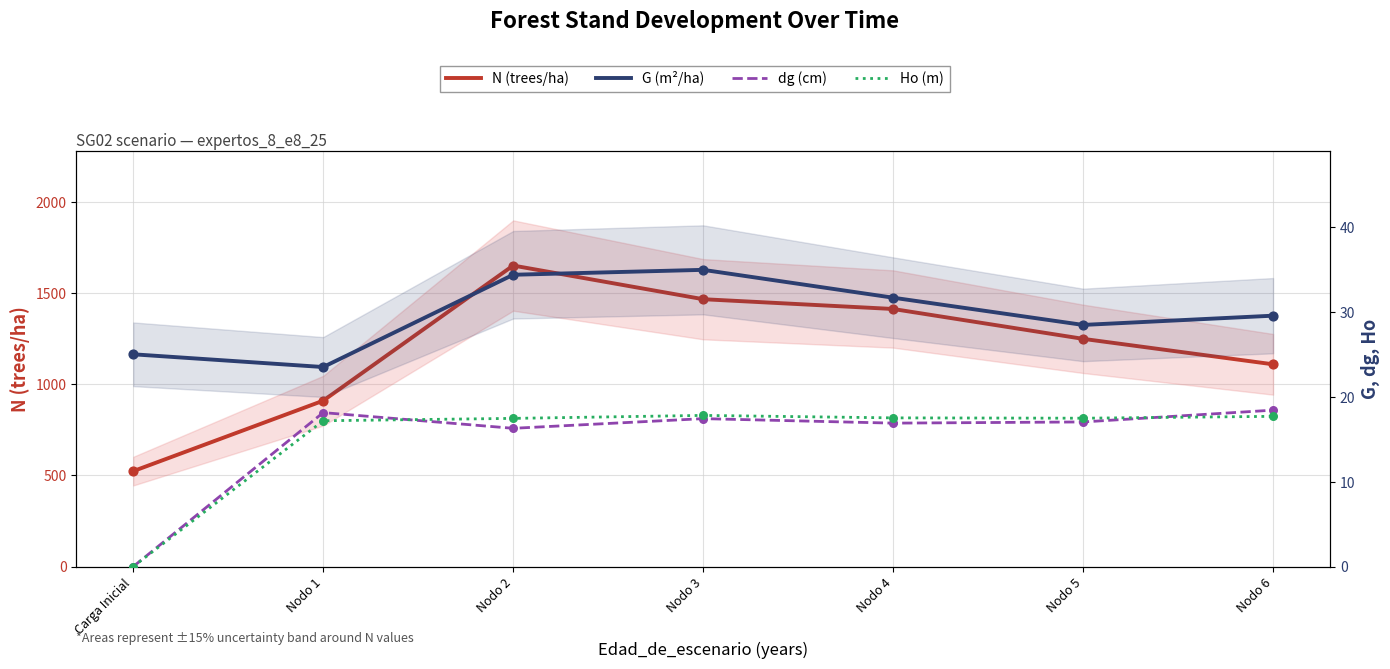

What are all the series names shown in the legend?

N (trees/ha), G (m²/ha), dg (cm), Ho (m)